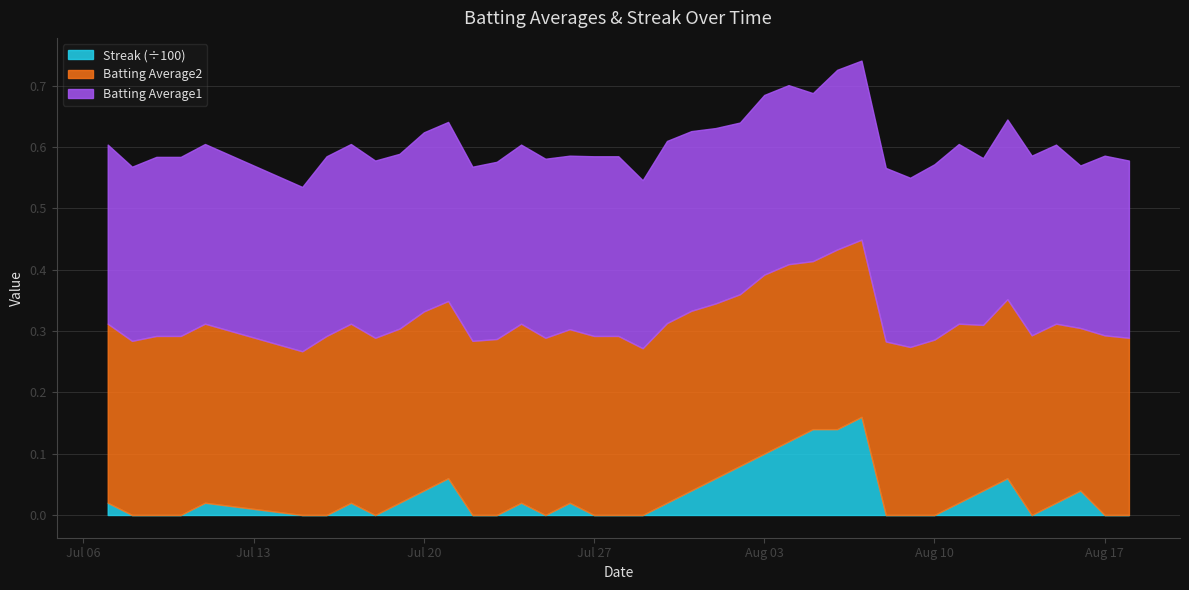

Reading right to left, transcribe all the data shown in this chart.

Batting Average1: 0.3	0.3	0.3	0.3	0.3	0.3	0.3	0.3	0.3	0.3	0.3	0.3	0.3	0.3	0.3	0.3	0.3	0.3	0.3	0.3	0.3	0.3	0.3	0.3	0.3	0.3	0.3	0.3	0.3	0.3	0.3	0.3	0.3	0.3	0.3	0.3	0.3	0.3	0.3	0.3
Batting Average2: 0.3	0.3	0.3	0.3	0.3	0.3	0.3	0.3	0.3	0.3	0.3	0.3	0.3	0.3	0.3	0.3	0.3	0.3	0.3	0.3	0.3	0.3	0.3	0.3	0.3	0.3	0.3	0.3	0.3	0.3	0.3	0.3	0.3	0.3	0.3	0.3	0.3	0.3	0.3	0.3
Streak: 0.0	0.0	4.0	2.0	0.0	6.0	4.0	2.0	0.0	0.0	0.0	16.0	14.0	14.0	12.0	10.0	8.0	6.0	4.0	2.0	0.0	0.0	0.0	2.0	0.0	2.0	0.0	0.0	6.0	4.0	2.0	0.0	2.0	0.0	0.0	2.0	0.0	0.0	0.0	2.0